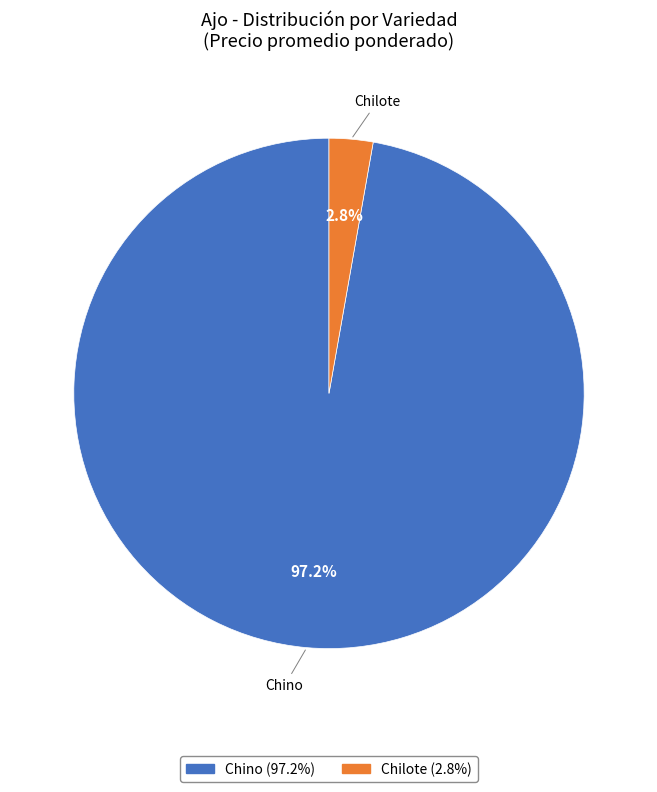

Which has a higher value, Chilote or Chino?

Chino